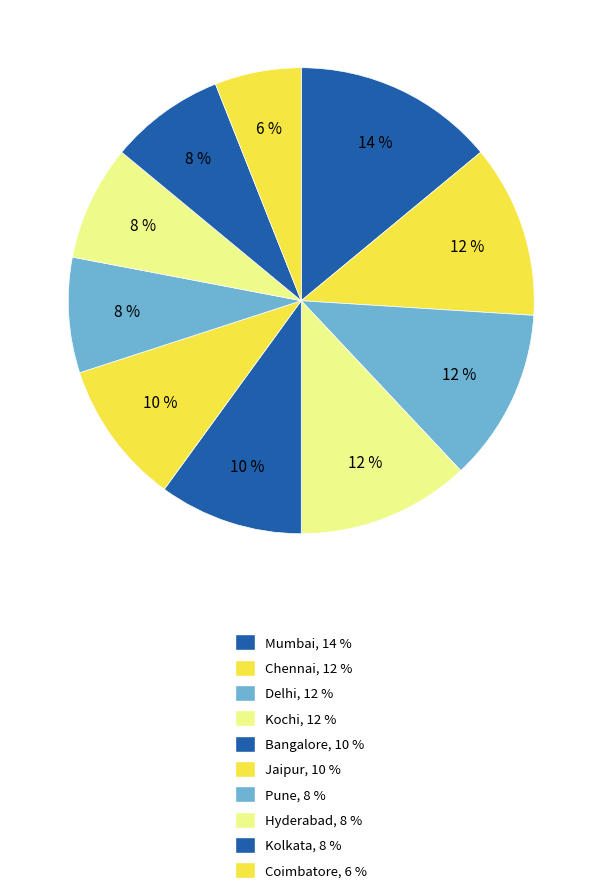

How many segments does this pie chart have?

10